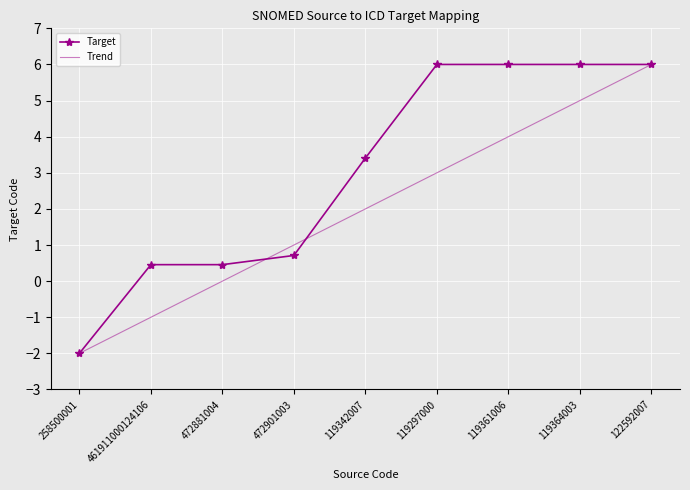

True or false: the data shows 0.7 at 472901003.

True